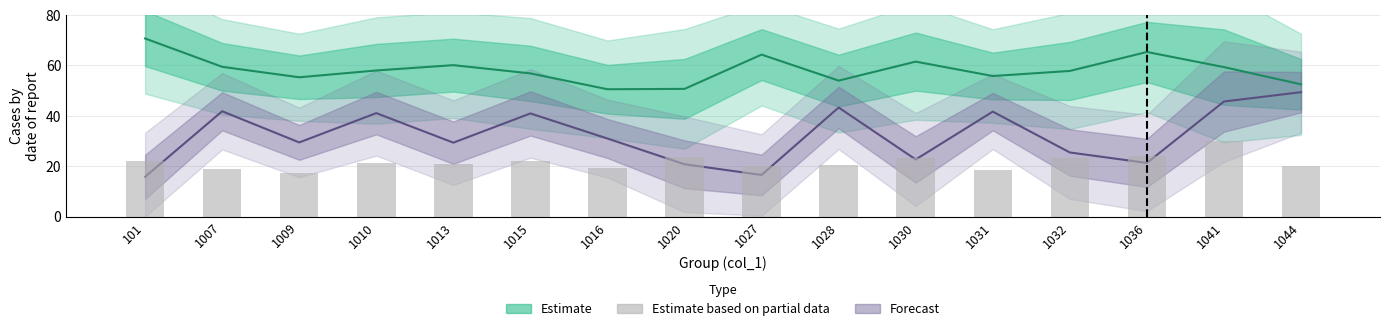

At which label is the value closest to 23?

1032